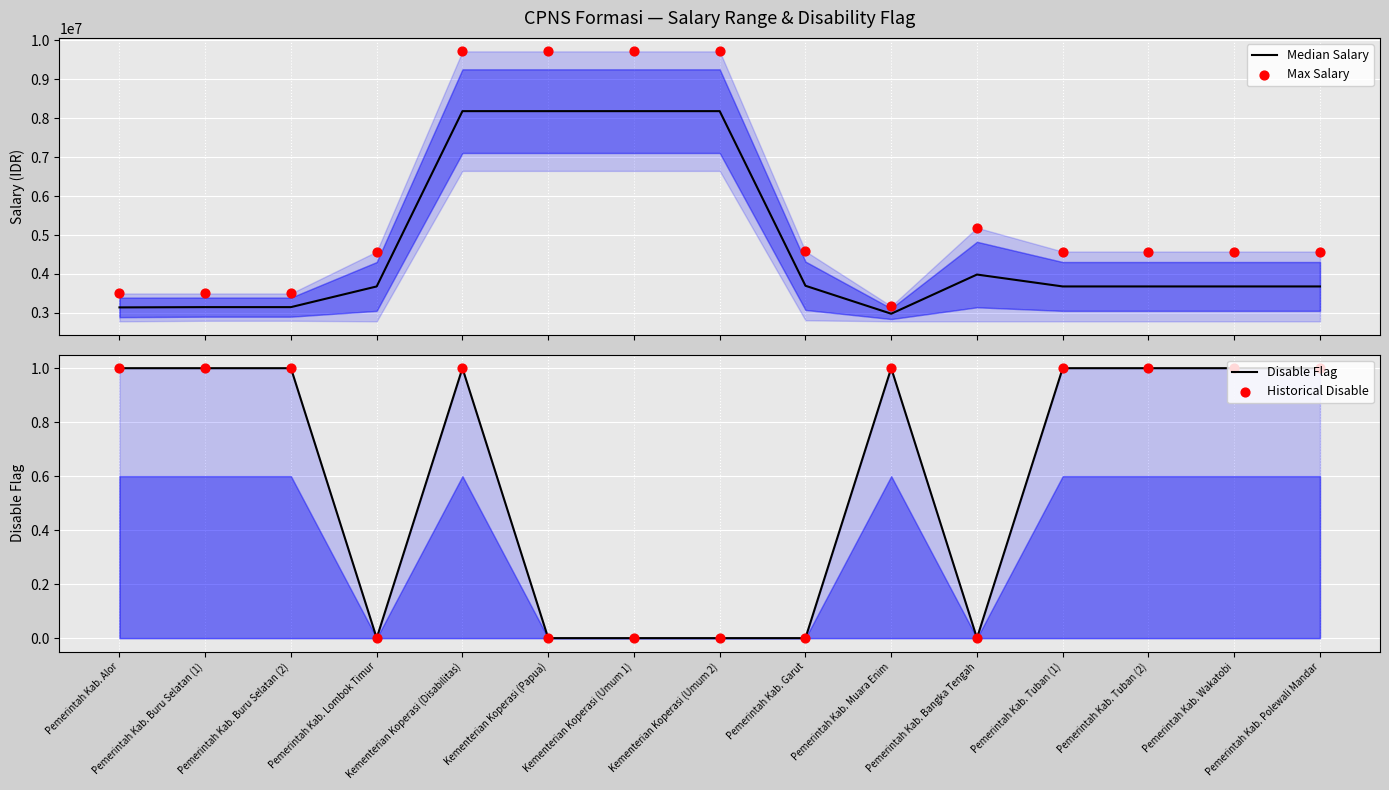

At which category is the sum across all series the highest?

Kementerian Koperasi (Disabilitas)